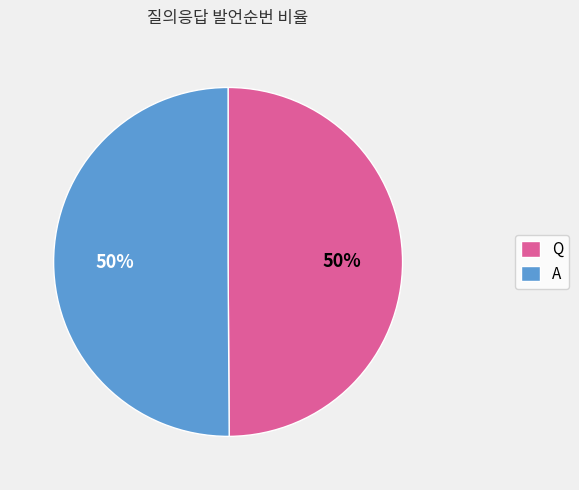

To the nearest percent, what is the average slice percentage?

50%